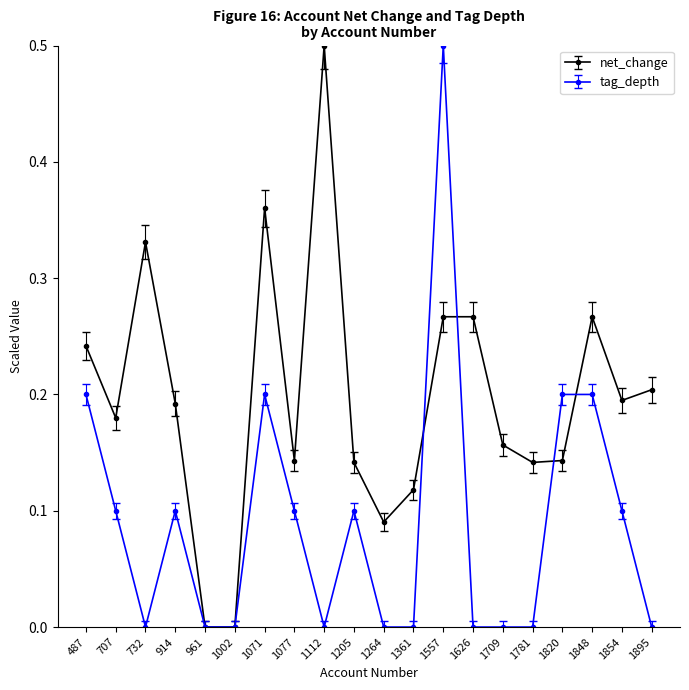

Is it true that net_change equals 0.2 at 1361?

False